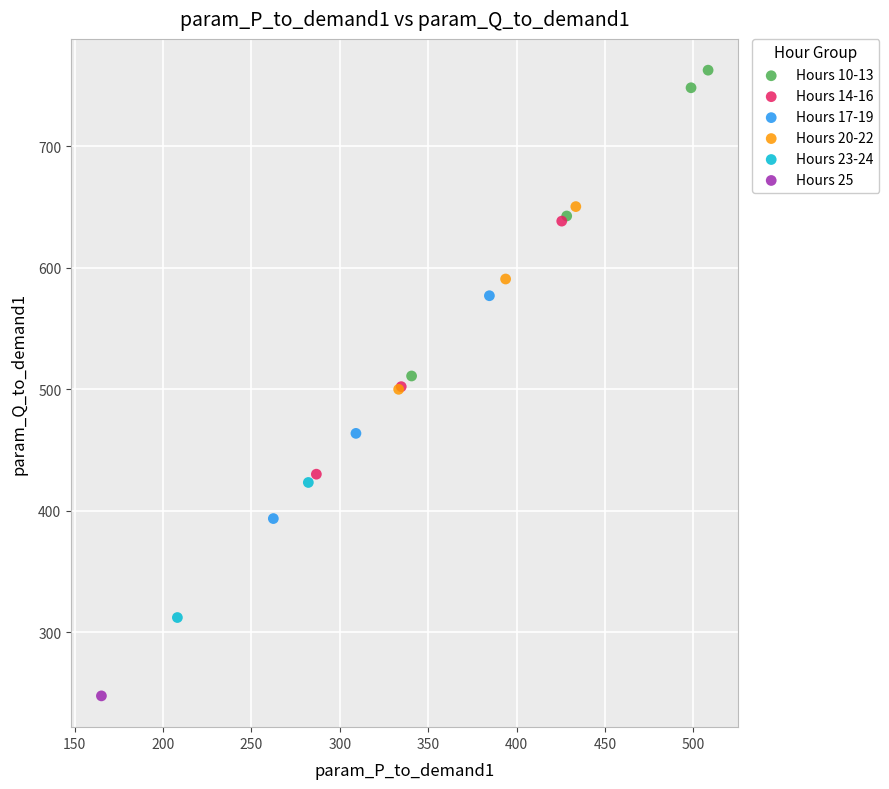

Which series contains the highest Y value?

Hours 10-13